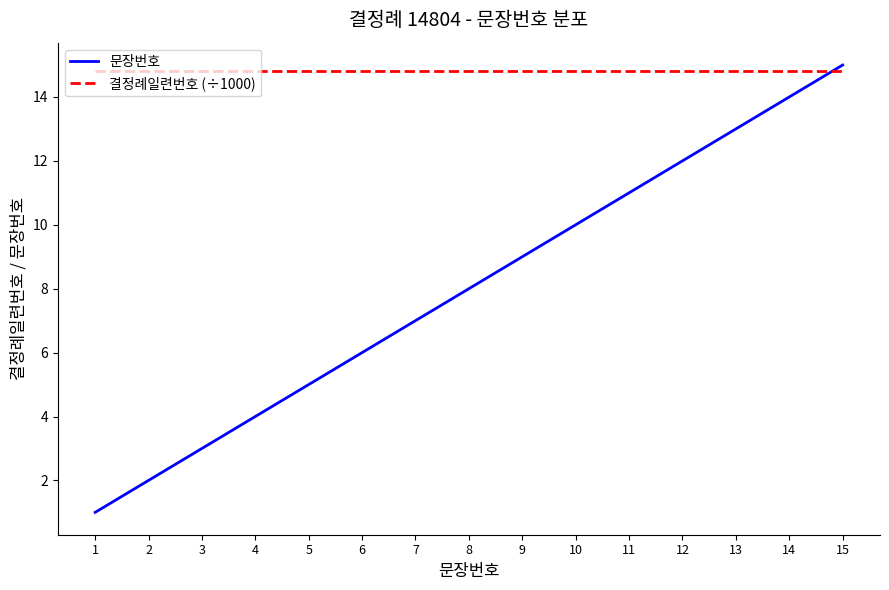

True or false: 문장번호 and 결정례일련번호 (÷1000) cross at least once.

True